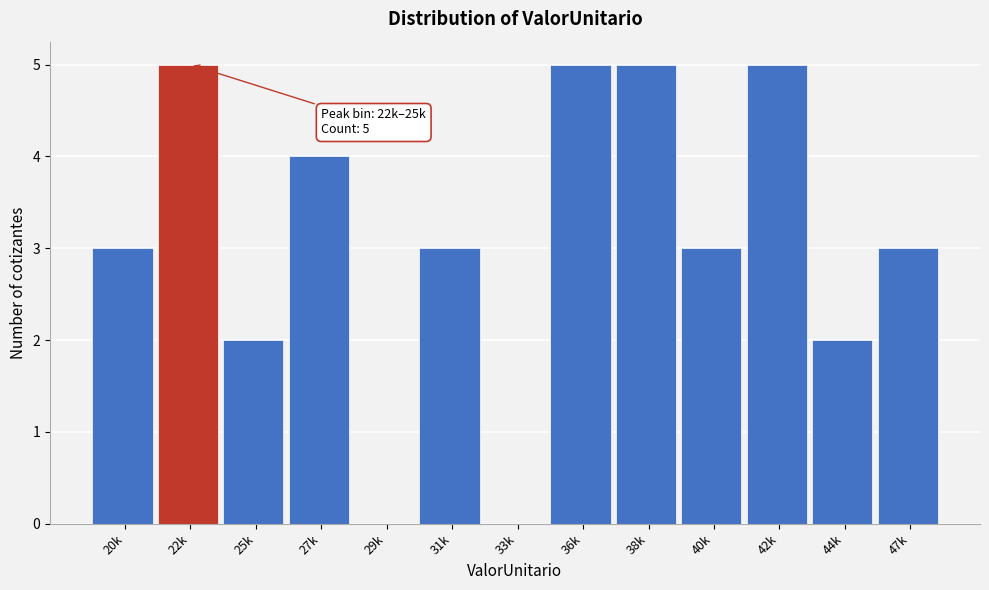

Reading left to right, list all the values displayed in this chart.

20k=3	22k=5	25k=2	27k=4	29k=0	31k=3	33k=0	36k=5	38k=5	40k=3	42k=5	44k=2	47k=3